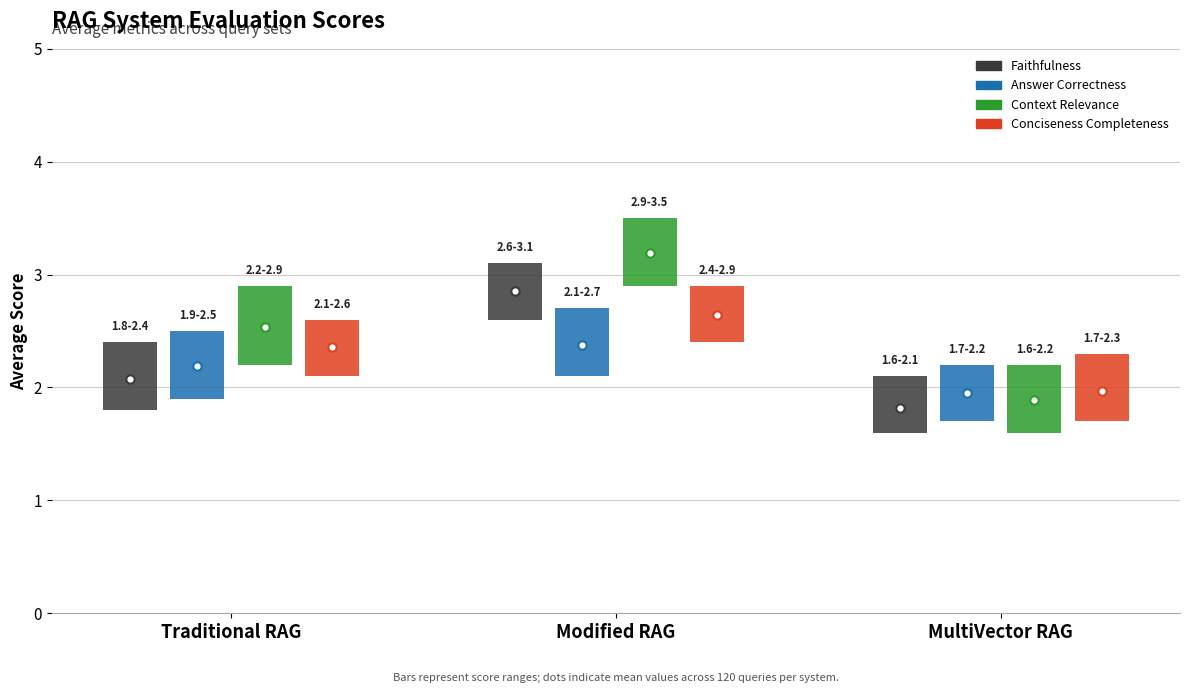

What are all the series names shown in the legend?

faithfulness, answer_correctness, context_relevance, conciseness_completeness